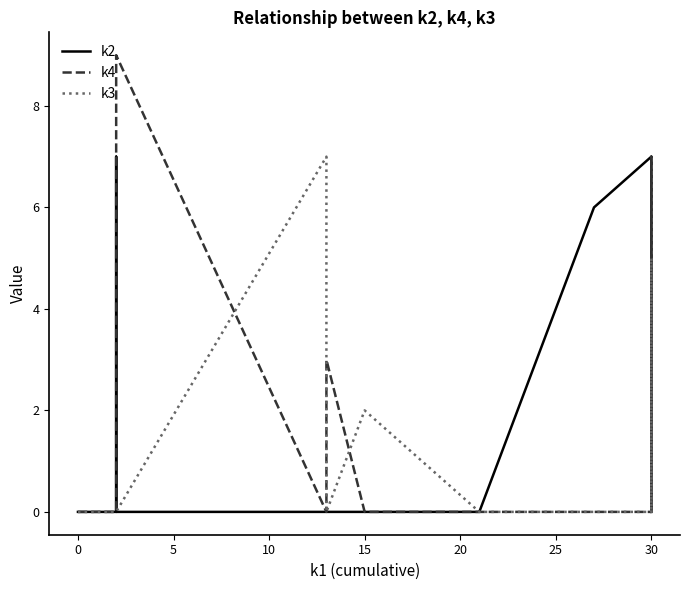

How many data points in k3 are above 0?

4